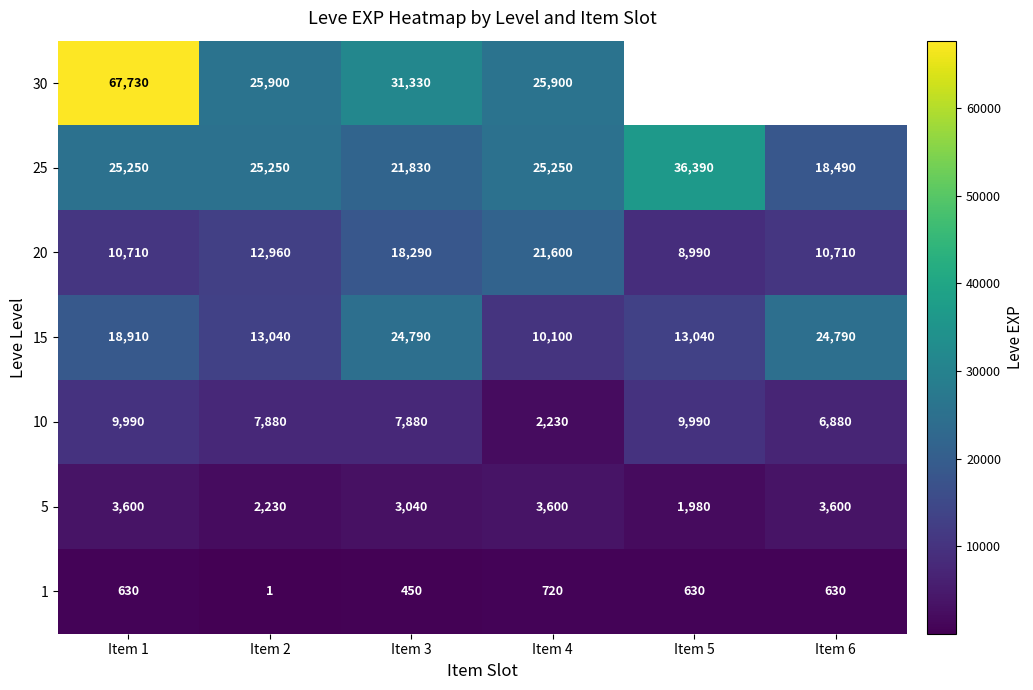

What is the sum of the 10 values at Item 4 and Item 3?

10110